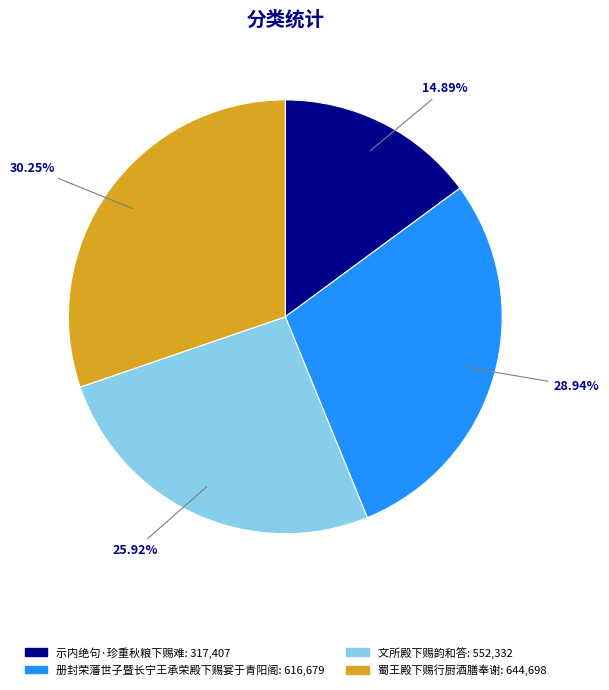

Does 册封荣藩世子暨长宁王承荣殿下赐宴于青阳阁 represent more than half of the total?

No